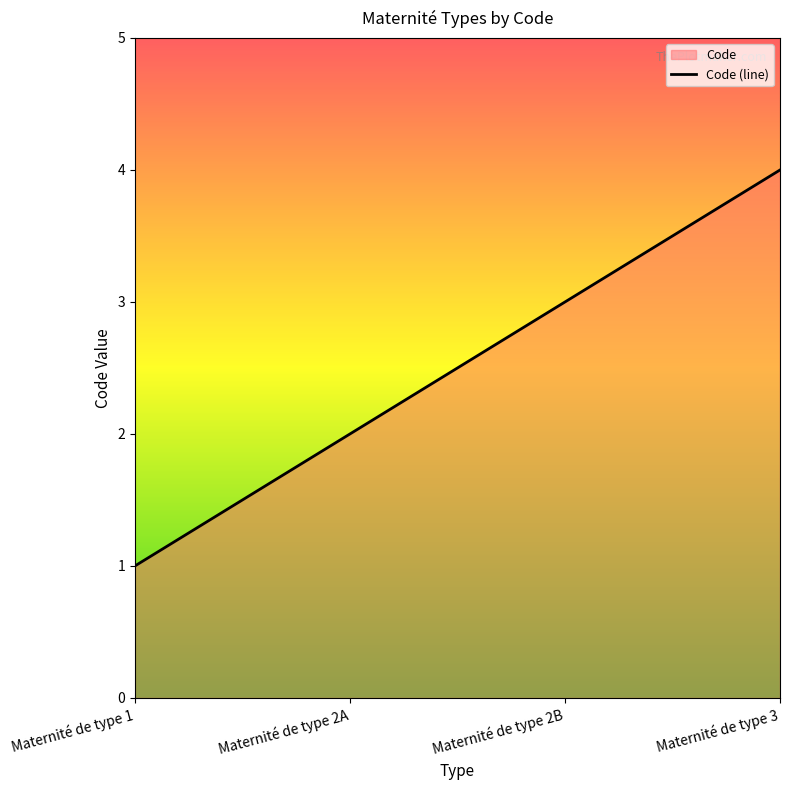

What is the difference between the second highest and second lowest values?

1